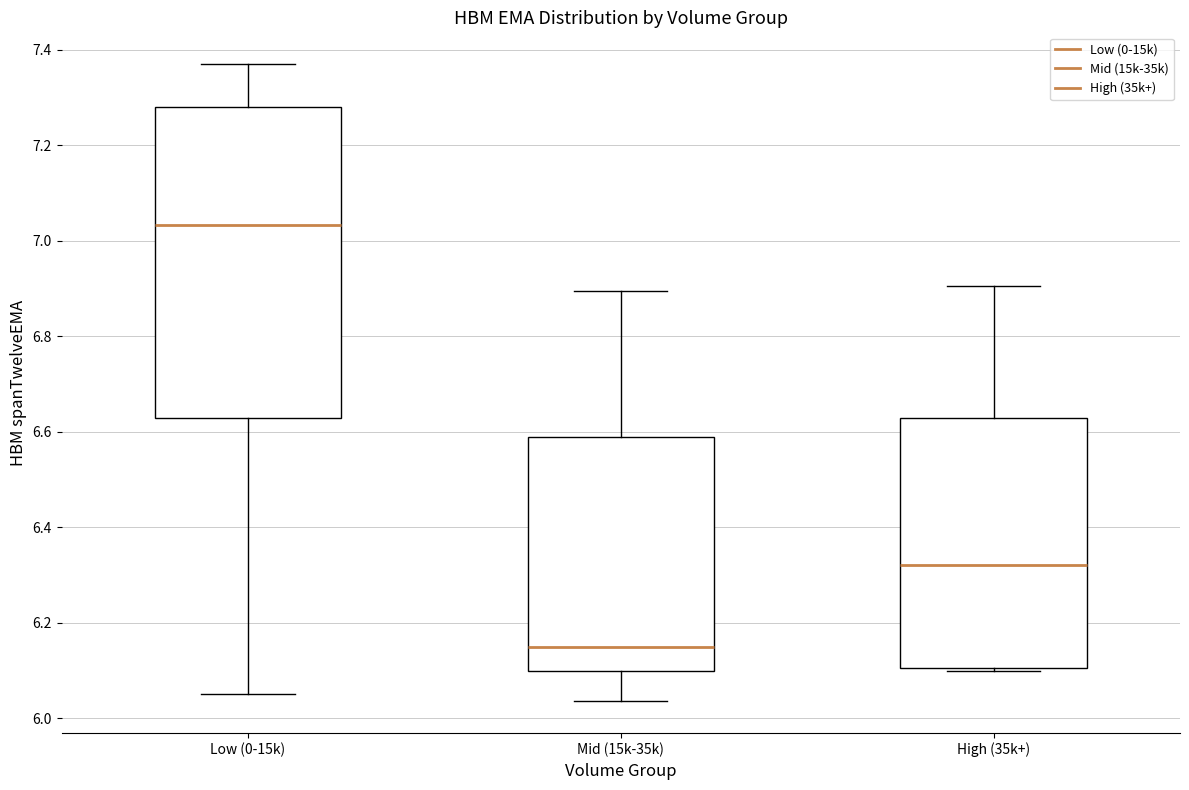

Reading left to right, transcribe this box plot: for each box, give where its median line is, the range the box spans, and where its two whiskers end, as read against the y-axis. The values are not printed on the chart, so give them approximately, as read against the axis.

Low (0-15k): median 7.04, box 6.64 to 7.28, whiskers 6.06 to 7.38
Mid (15k-35k): median 6.14, box 6.10 to 6.58, whiskers 6.04 to 6.90
High (35k+): median 6.32, box 6.10 to 6.62, whiskers 6.10 to 6.90